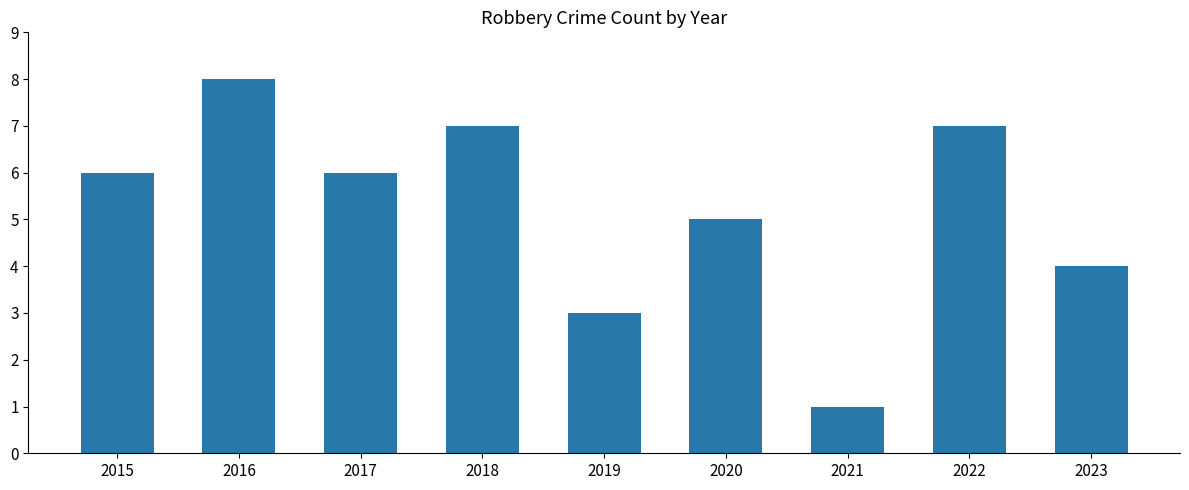

Reading left to right, what are all the values shown in this chart?

2015=6	2016=8	2017=6	2018=7	2019=3	2020=5	2021=1	2022=7	2023=4